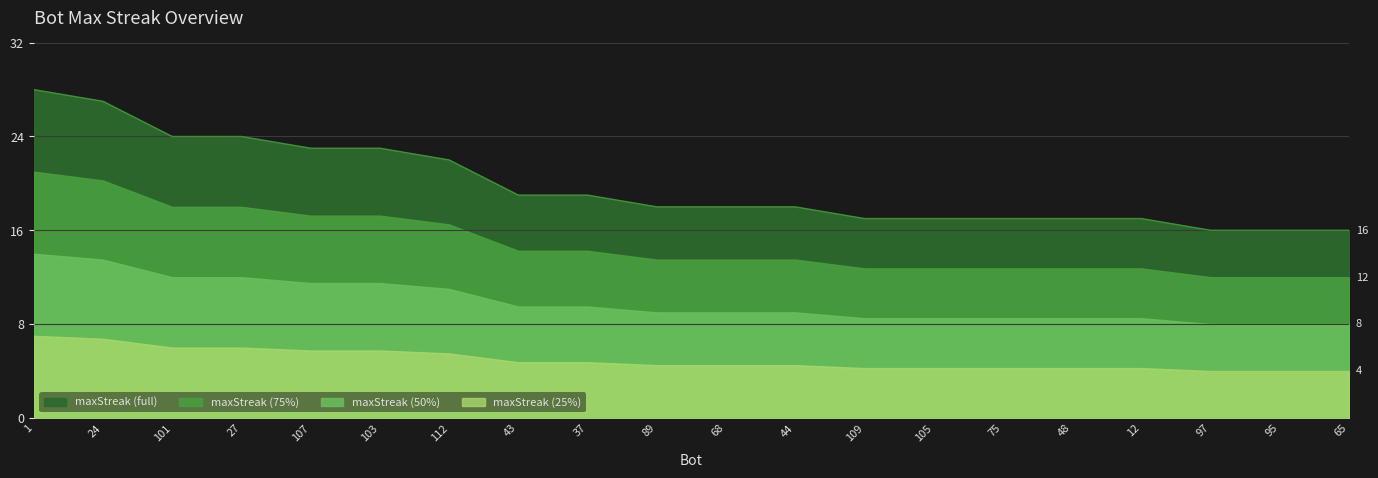

What is the sum of all values?

396